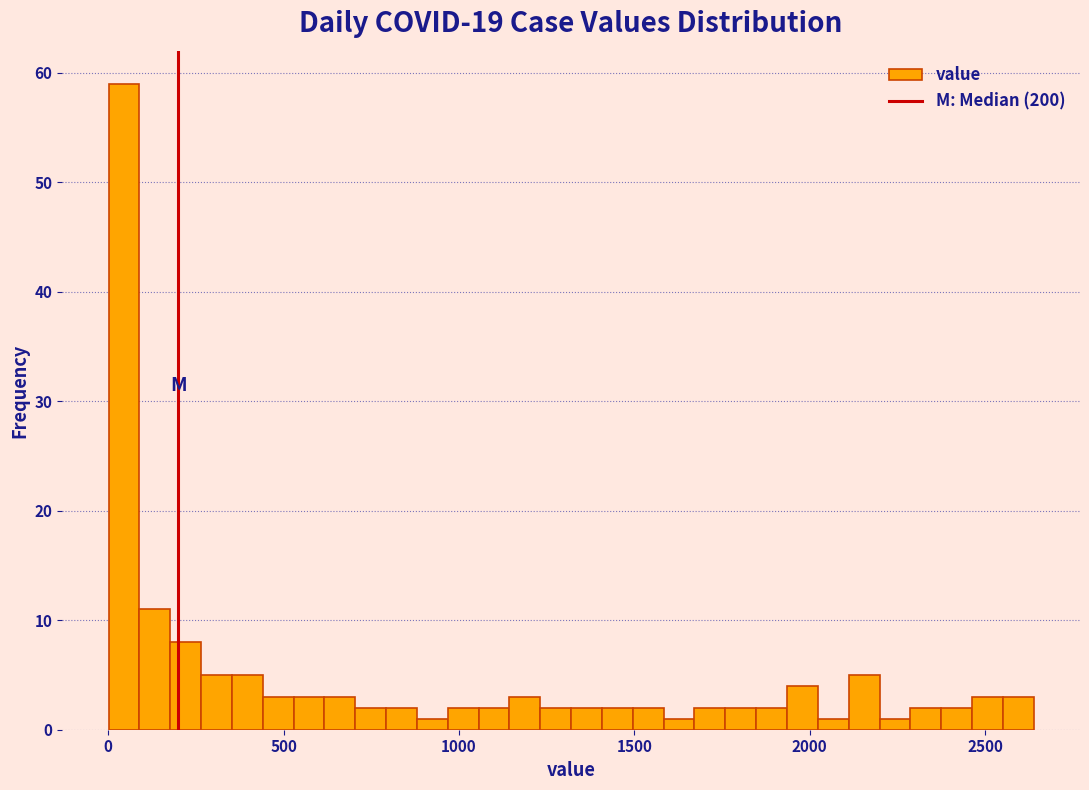

Around what value on the x-axis is the tallest bar? Give the approximate position of its centre, as read against the axis.

50